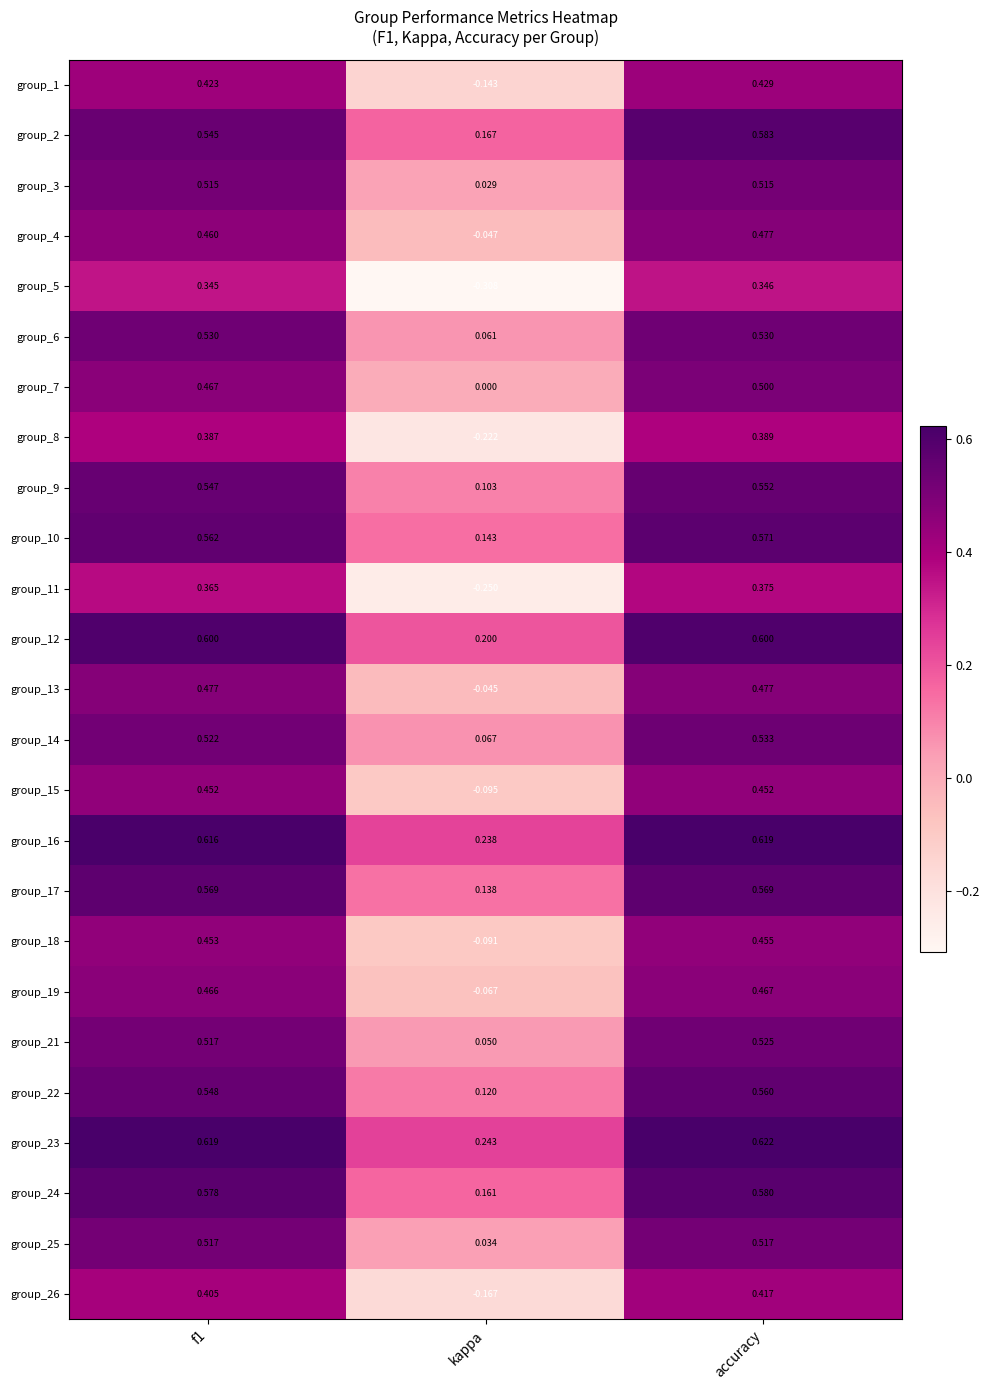

At how many categories does at least one series exceed 0?

3